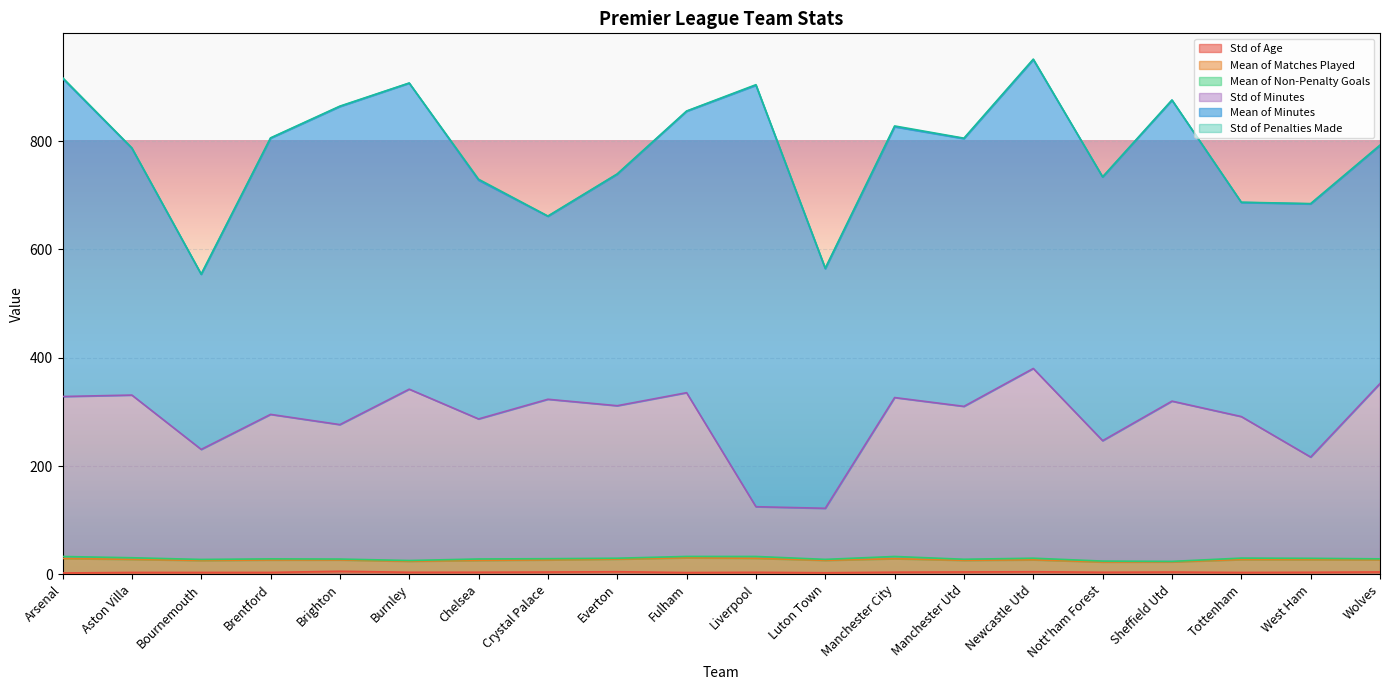

Reading right to left, list all the values displayed in this chart.

Std of Age: Wolves=4.4	West Ham=3.9	Tottenham=3.5	Sheffield Utd=4.3	Nott'ham Forest=3.9	Newcastle Utd=4.8	Manchester Utd=4.4	Manchester City=4.0	Luton Town=3.0	Liverpool=3.8	Fulham=3.4	Everton=4.9	Crystal Palace=4.3	Chelsea=3.9	Burnley=3.8	Brighton=5.7	Brentford=3.6	Bournemouth=3.5	Aston Villa=3.5	Arsenal=2.5
Mean of Matches Played: Wolves=22.5	West Ham=23.4	Tottenham=23.8	Sheffield Utd=18.8	Nott'ham Forest=19.0	Newcastle Utd=22.0	Manchester Utd=21.5	Manchester City=24.9	Luton Town=22.8	Liverpool=25.9	Fulham=27.2	Everton=23.3	Crystal Palace=22.5	Chelsea=21.9	Burnley=20.4	Brighton=20.9	Brentford=23.0	Bournemouth=22.1	Aston Villa=24.2	Arsenal=26.8
Mean of Non-Penalty Goals: Wolves=1.7	West Ham=2.4	Tottenham=2.8	Sheffield Utd=0.9	Nott'ham Forest=1.6	Newcastle Utd=3.0	Manchester Utd=2.0	Manchester City=4.0	Luton Town=1.8	Liverpool=3.4	Fulham=2.5	Everton=1.6	Crystal Palace=2.2	Chelsea=2.6	Burnley=1.3	Brighton=1.6	Brentford=2.0	Bournemouth=1.9	Aston Villa=3.0	Arsenal=3.6
Std of Minutes: Wolves=323.8	West Ham=187.0	Tottenham=261.4	Sheffield Utd=295.9	Nott'ham Forest=222.4	Newcastle Utd=350.4	Manchester Utd=282.4	Manchester City=293.5	Luton Town=94.3	Liverpool=91.9	Fulham=302.4	Everton=281.6	Crystal Palace=294.4	Chelsea=258.6	Burnley=316.4	Brighton=248.3	Brentford=266.8	Bournemouth=203.2	Aston Villa=300.4	Arsenal=295.4
Mean of Minutes: Wolves=439.7	West Ham=467.4	Tottenham=395.4	Sheffield Utd=555.6	Nott'ham Forest=487.0	Newcastle Utd=570.2	Manchester Utd=494.4	Manchester City=500.0	Luton Town=442.5	Liverpool=778.2	Fulham=519.7	Everton=427.7	Crystal Palace=337.8	Chelsea=440.9	Burnley=565.1	Brighton=587.4	Brentford=510.0	Bournemouth=323.3	Aston Villa=455.6	Arsenal=587.6
Std of Penalties Made: Wolves=0.5	West Ham=0.6	Tottenham=0.4	Sheffield Utd=0.5	Nott'ham Forest=0.2	Newcastle Utd=1.1	Manchester Utd=0.9	Manchester City=1.6	Luton Town=1.0	Liverpool=1.1	Fulham=0.4	Everton=0.4	Crystal Palace=0.5	Chelsea=1.8	Burnley=0.3	Brighton=0.8	Brentford=0.6	Bournemouth=0.4	Aston Villa=0.8	Arsenal=1.4